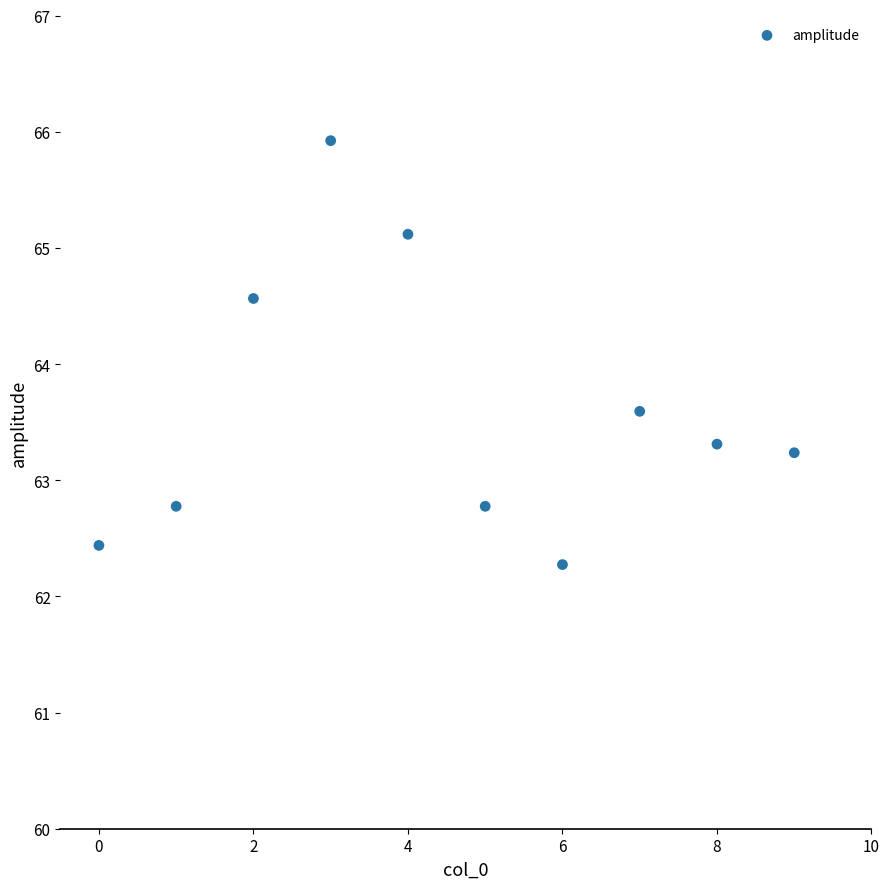

What Y value in the scatter plot is closest to 64?

63.6